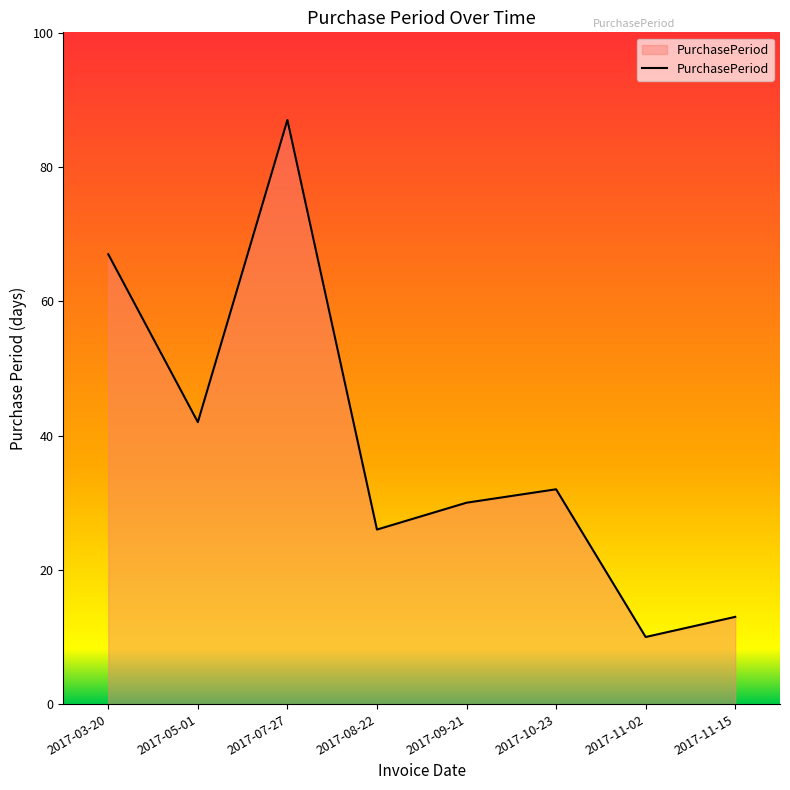

At which category does the chart reach its minimum across all series?

2017-11-02